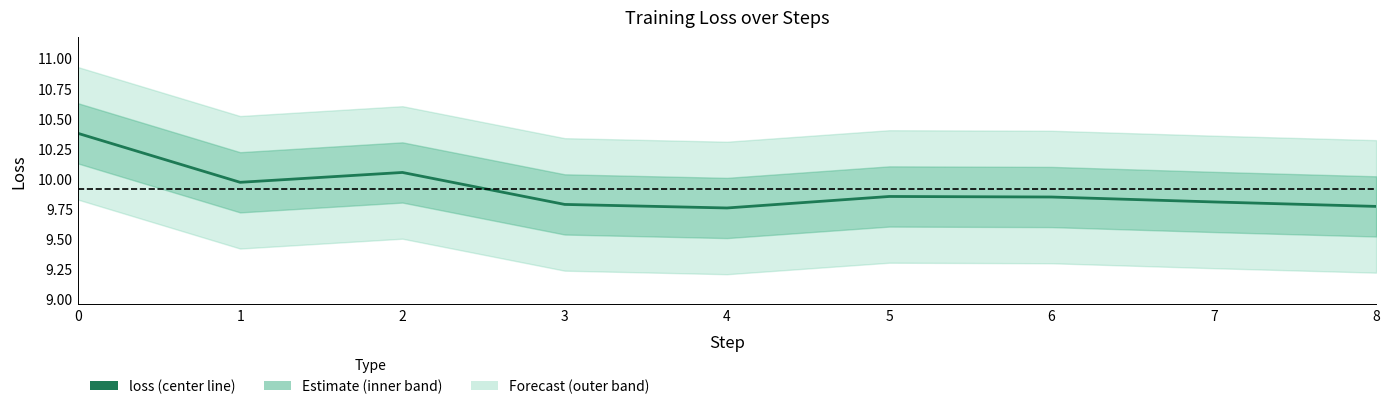

What is the minimum value shown in the chart?

9.8